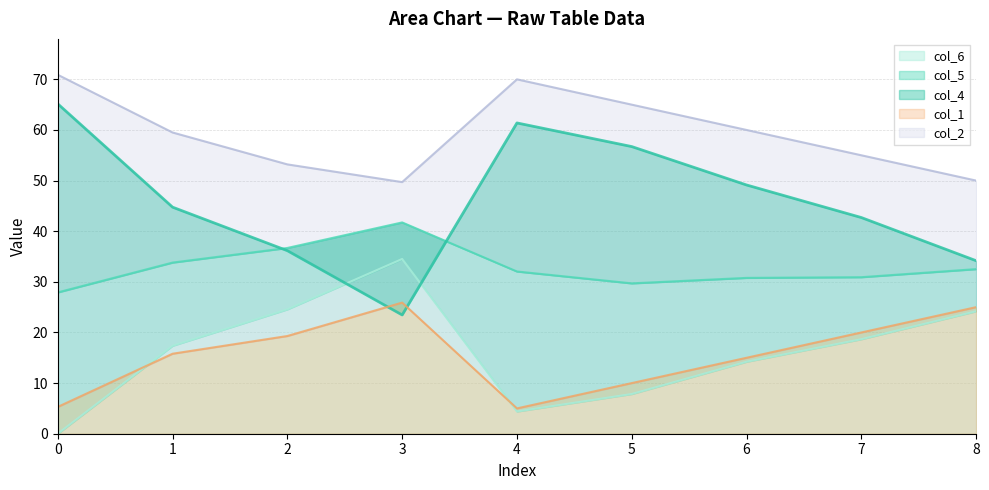

At how many categories does at least one series exceed 52?

7